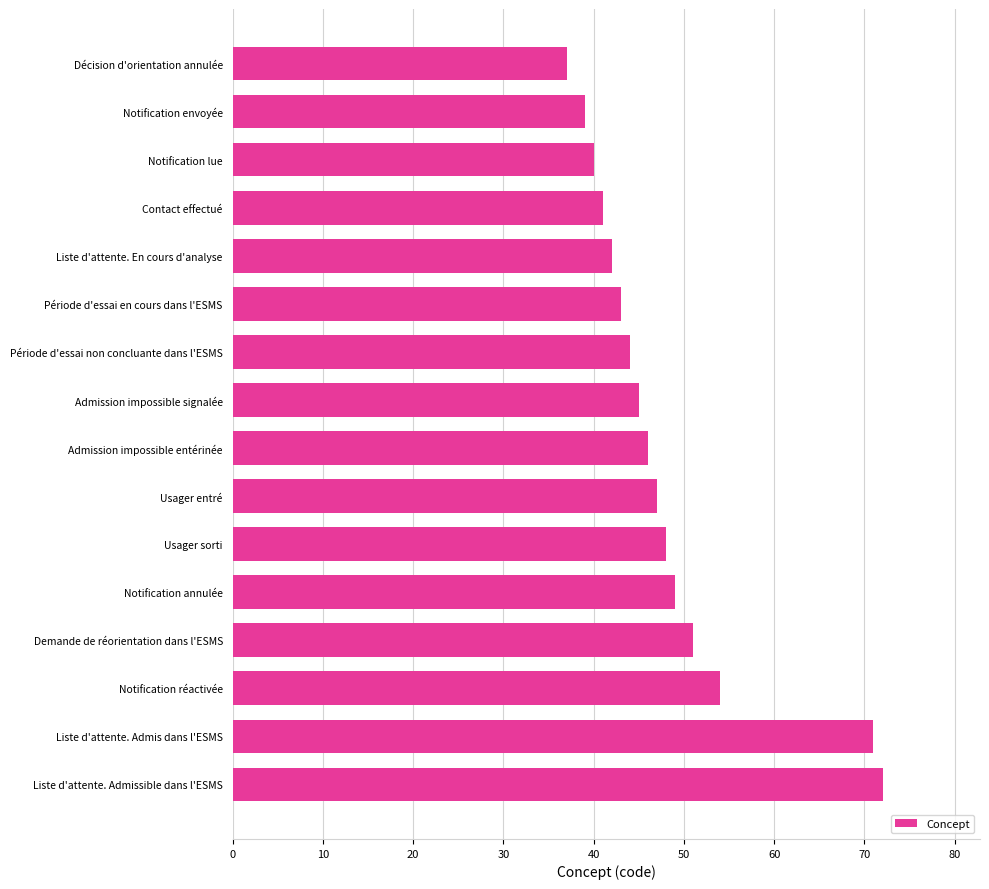

What is the value of the 1st bar from the top?

37